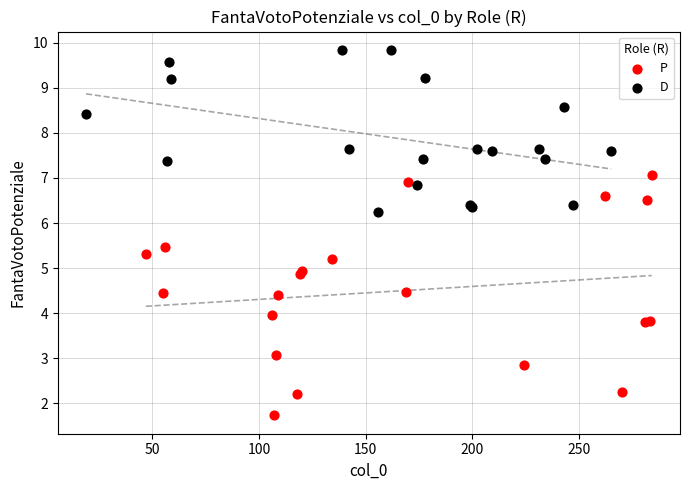

Which series reaches the maximum Y coordinate?

D